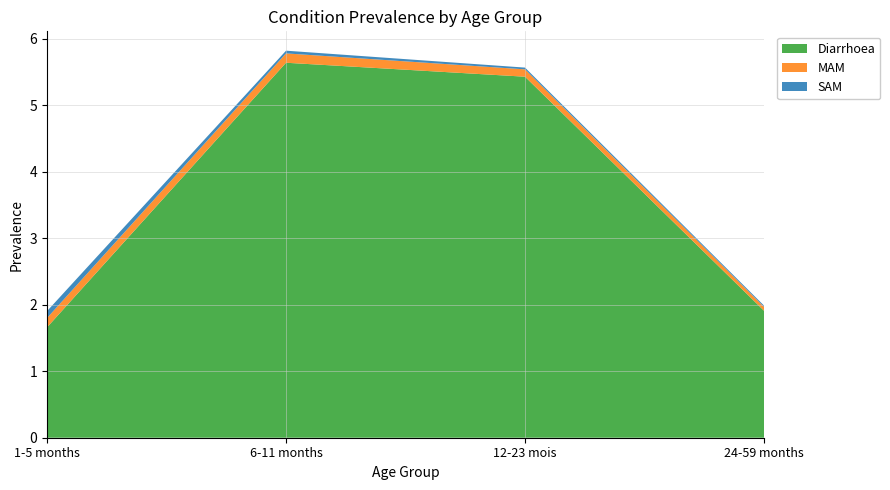

Reading left to right, extract all data points from this chart.

Diarrhoea: 1-5 months=1.7	6-11 months=5.6	12-23 mois=5.4	24-59 months=1.9
MAM: 1-5 months=0.1	6-11 months=0.1	12-23 mois=0.1	24-59 months=0.1
SAM: 1-5 months=0.1	6-11 months=0.0	12-23 mois=0.0	24-59 months=0.0